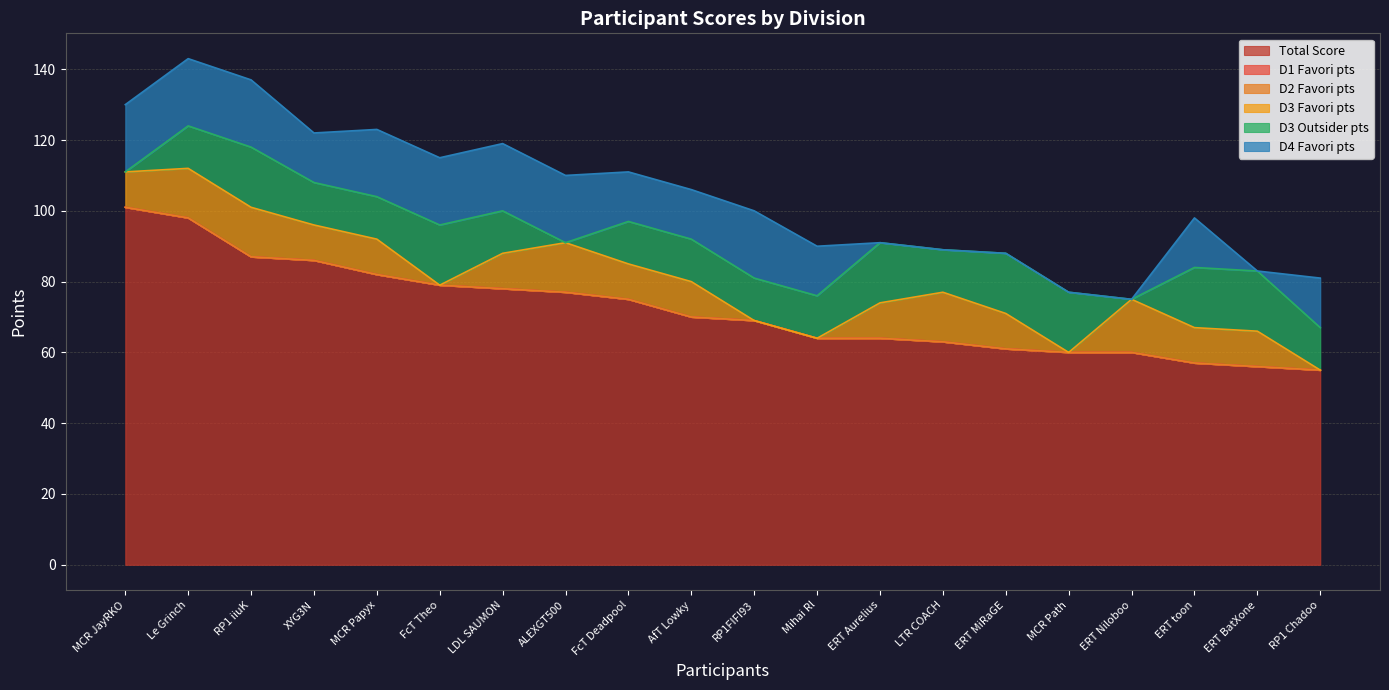

The D4 Favori pts series shows 0 at MCR Path. True or false?

True